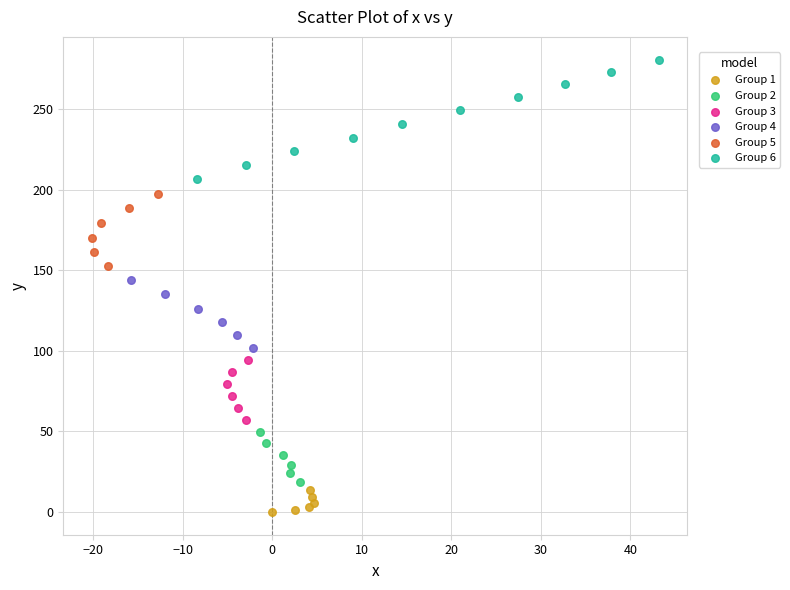

Which series has the largest Y range (max minus min)?

Group 6